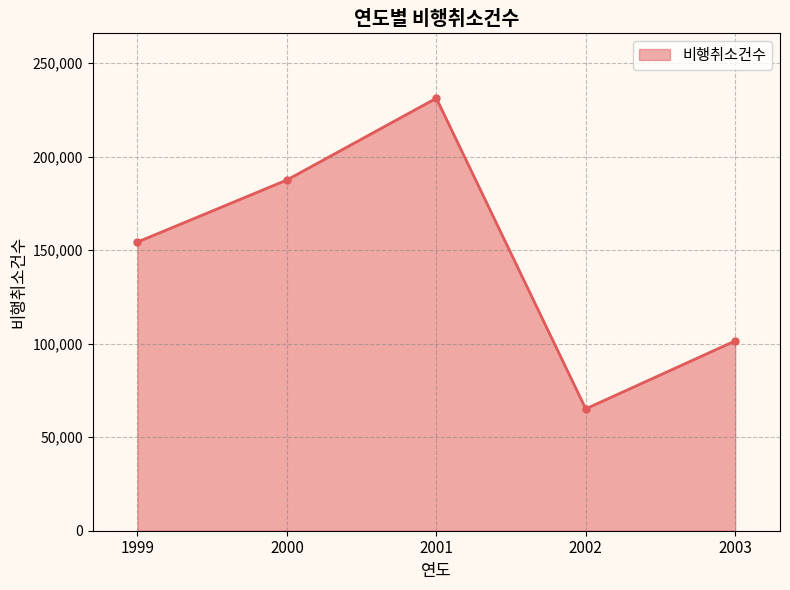

Is it true that the value at 2000 is 254644?

False